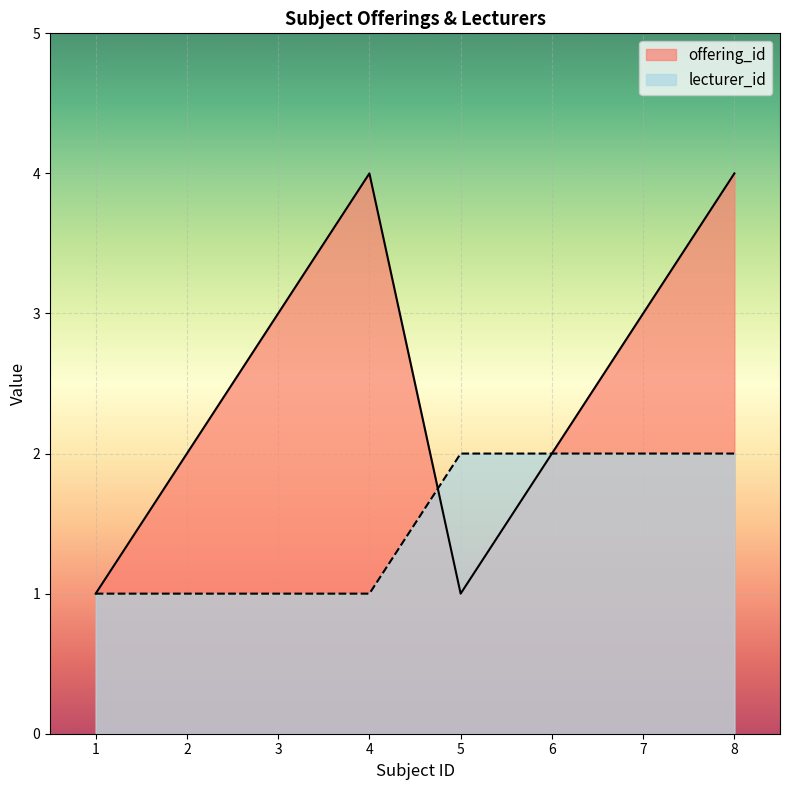

What is the average value of the lecturer_id series?

2